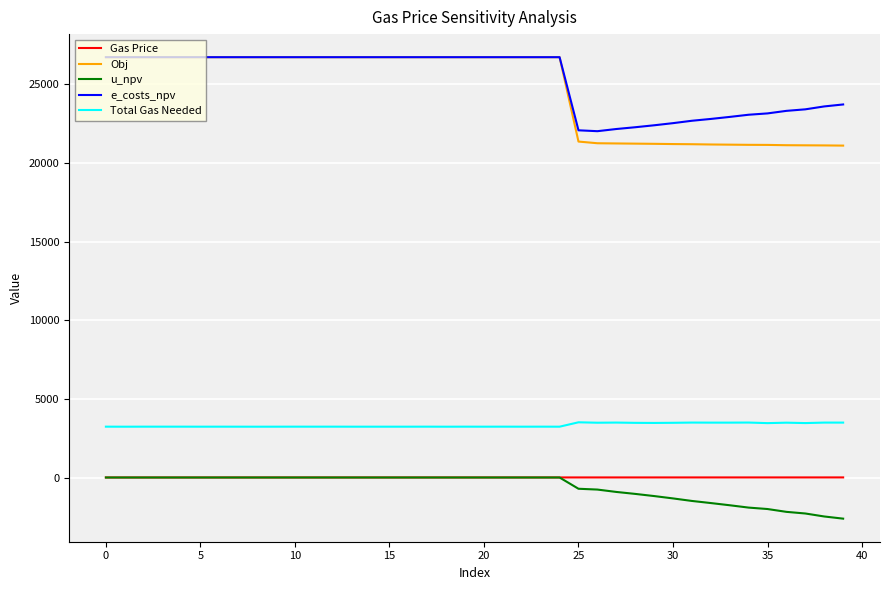

What is the minimum value for e_costs_npv?

22028.0